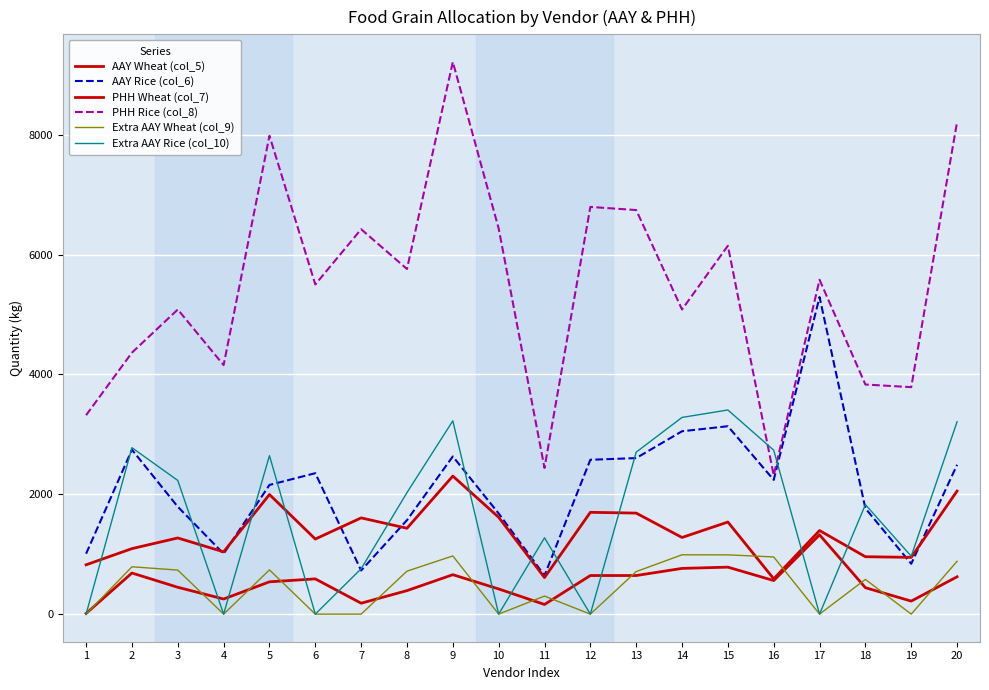

Where does the PHH Wheat (col_7) series first go above 1395?

5